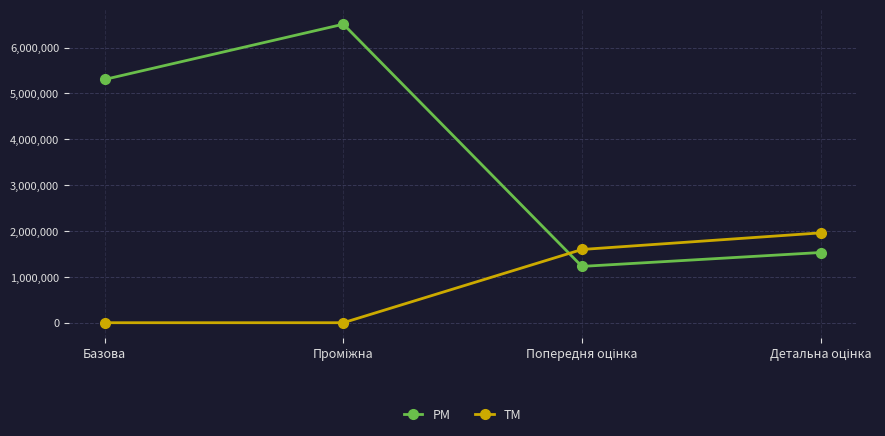

Which series has the largest range (max minus min)?

PM